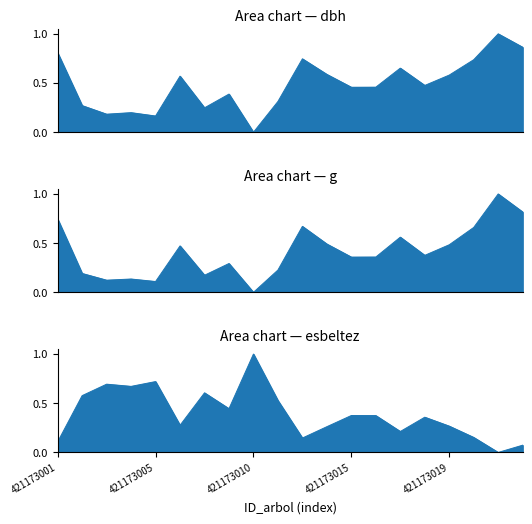

What is the greatest value displayed?

1.0